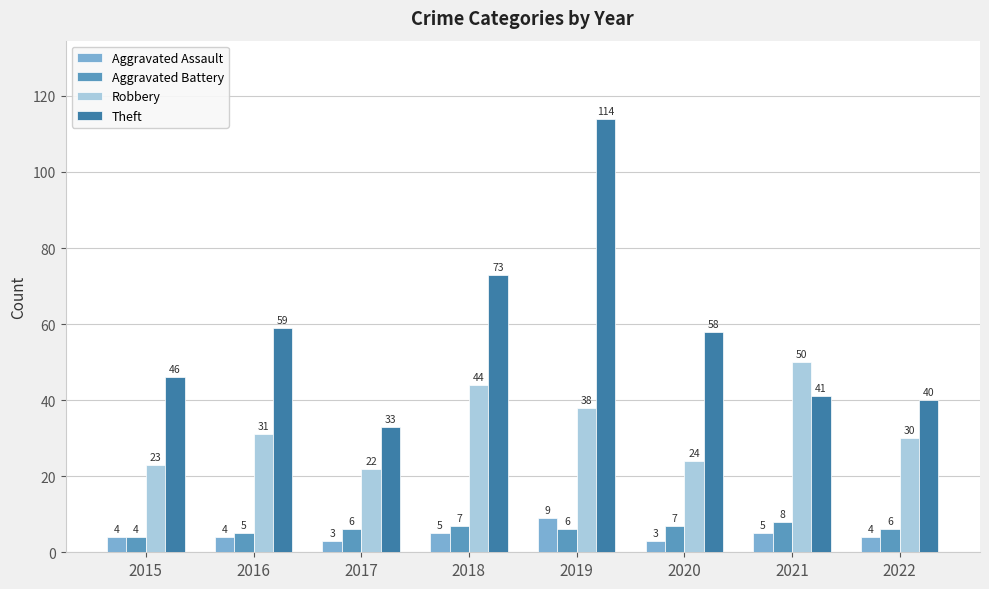

Is the value of Theft at 2017 greater than the value of Robbery at 2017?

Yes